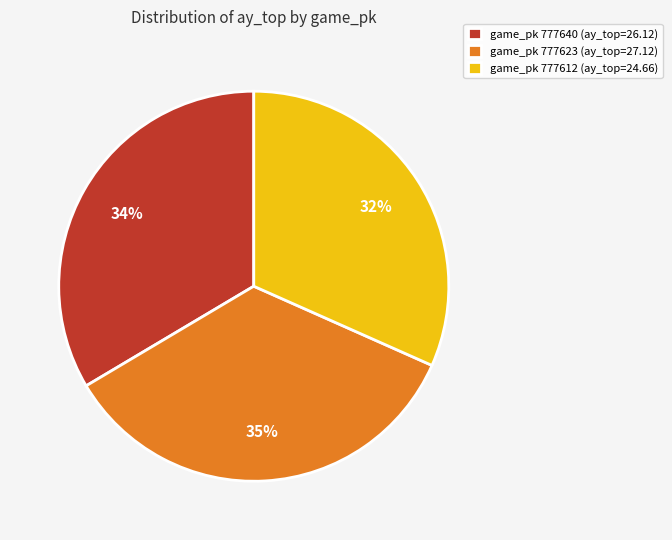

To the nearest percent, what is the combined percentage of game_pk 777623 (ay_top=27.12) and game_pk 777612 (ay_top=24.66)?

66%